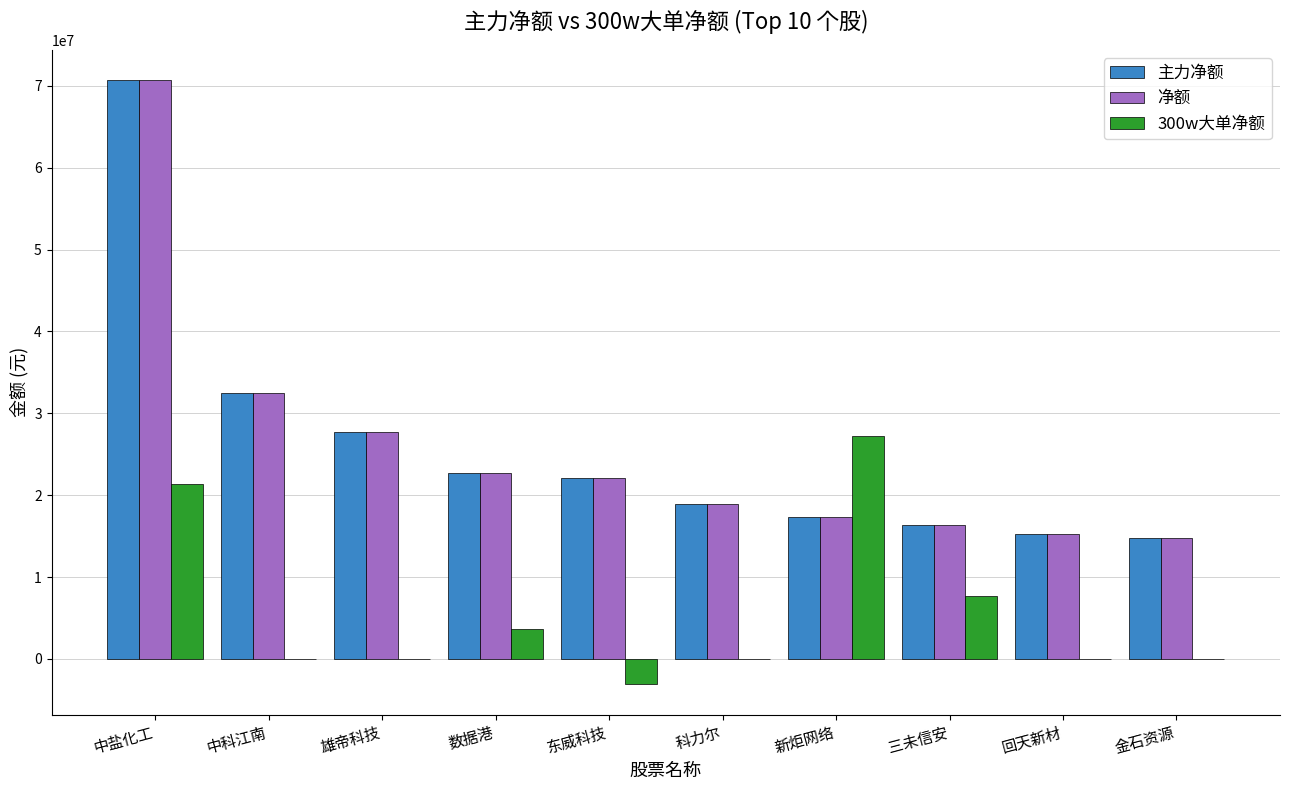

What is the difference between the 主力净额 values at 金石资源 and 三未信安?

1579776